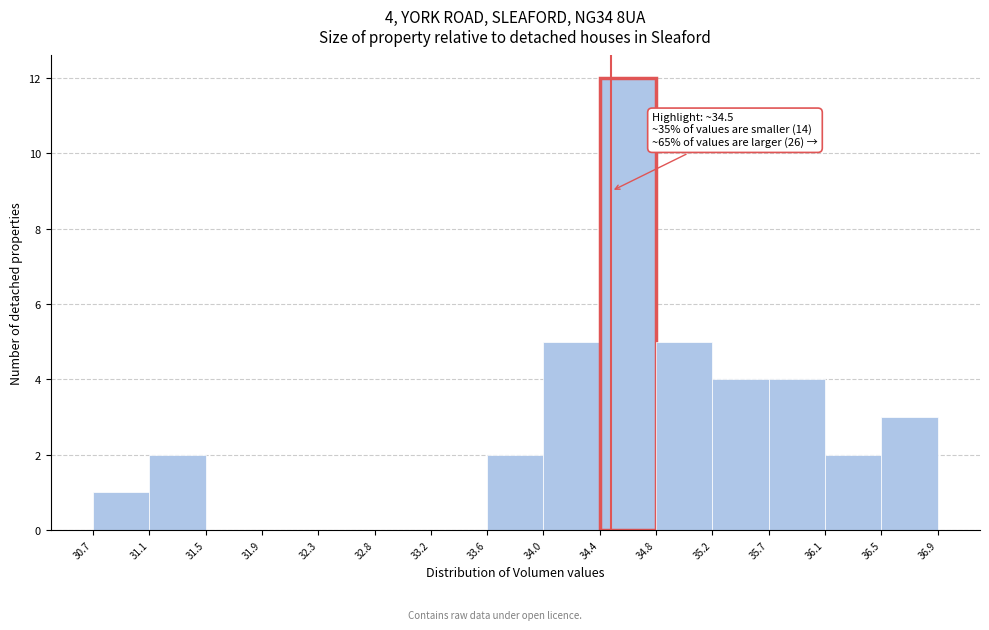

Over which range of the x-axis is the bar tallest?

34.4 to 34.8